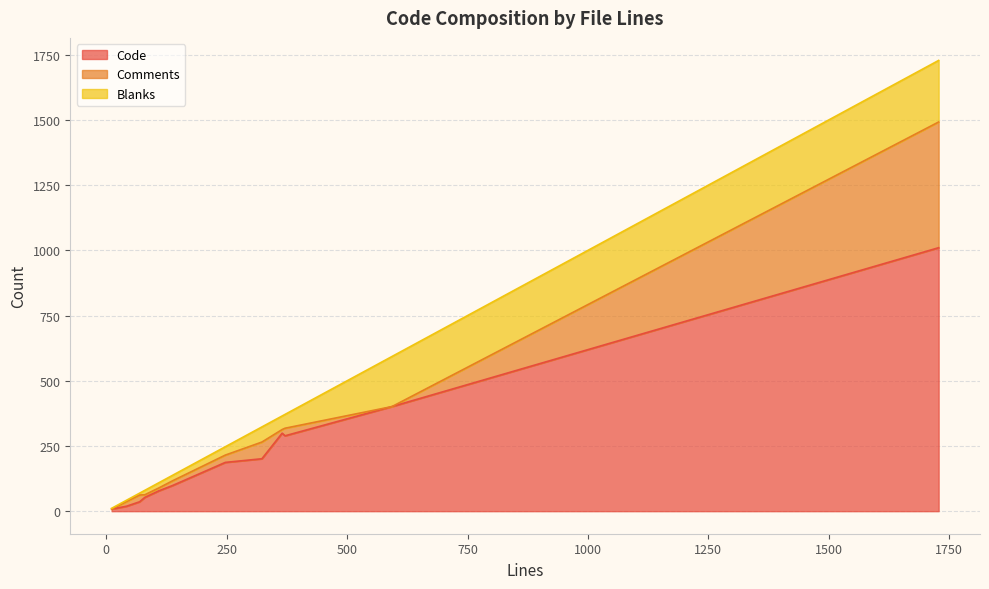

Where is Code nearest to the value 509?

593